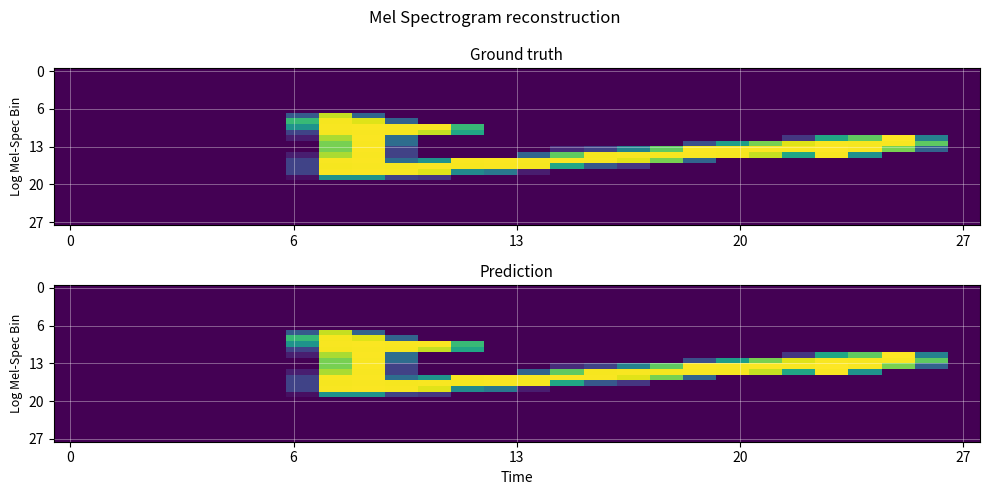

What is the difference between the highest and lowest values at 18?

252